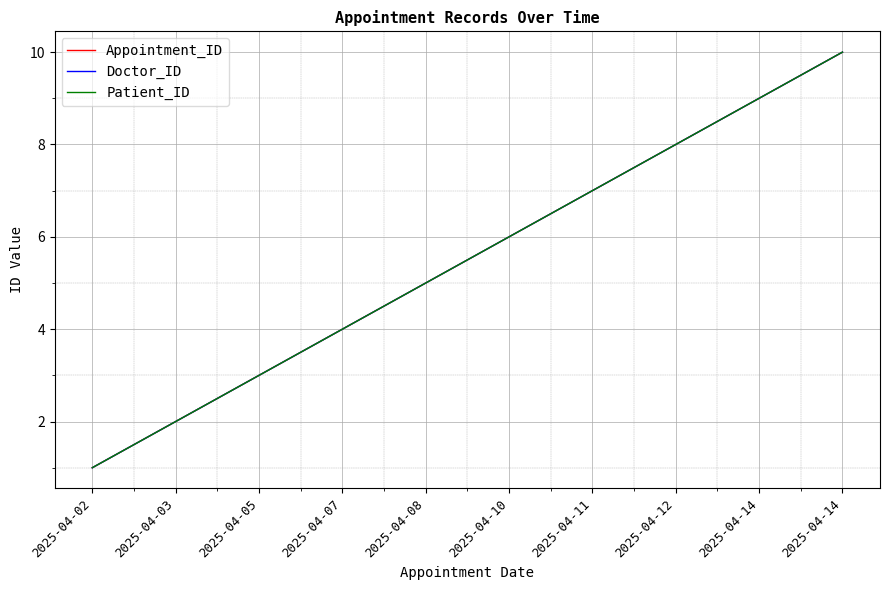

True or false: Doctor_ID has more than 1 points higher than both neighbors.

False